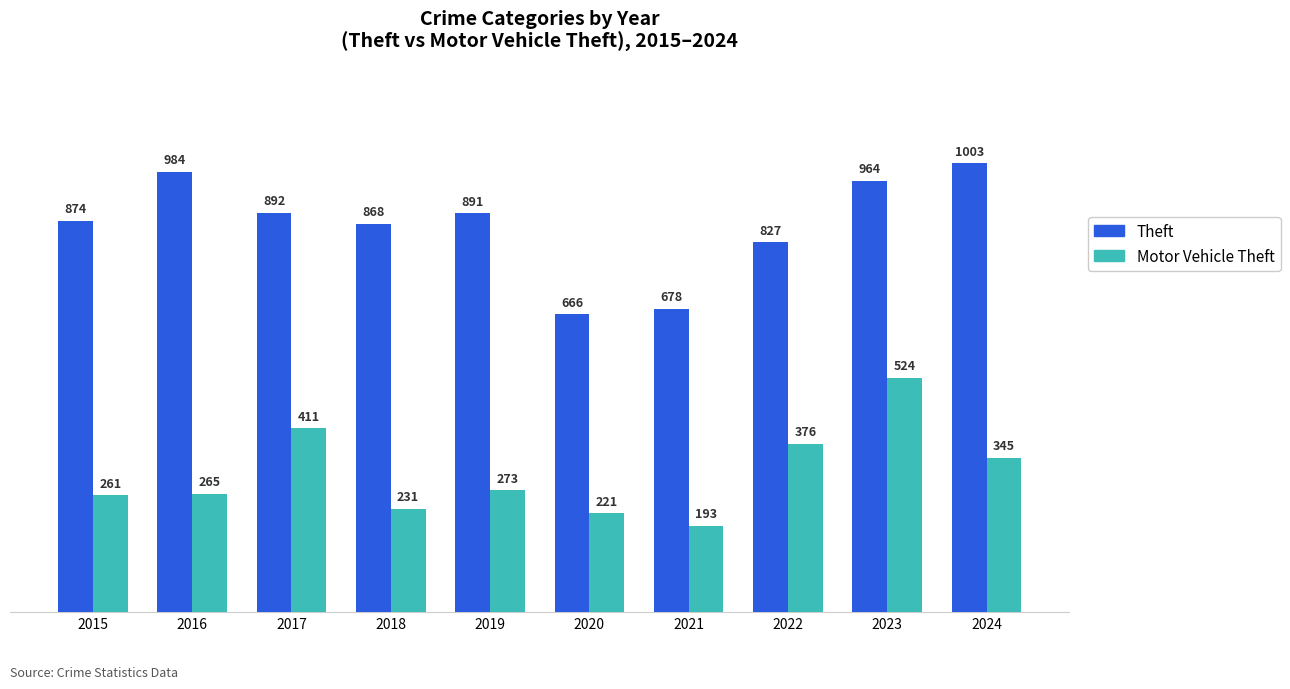

Rank the categories by Motor Vehicle Theft value from highest to lowest.

2023, 2017, 2022, 2024, 2019, 2016, 2015, 2018, 2020, 2021